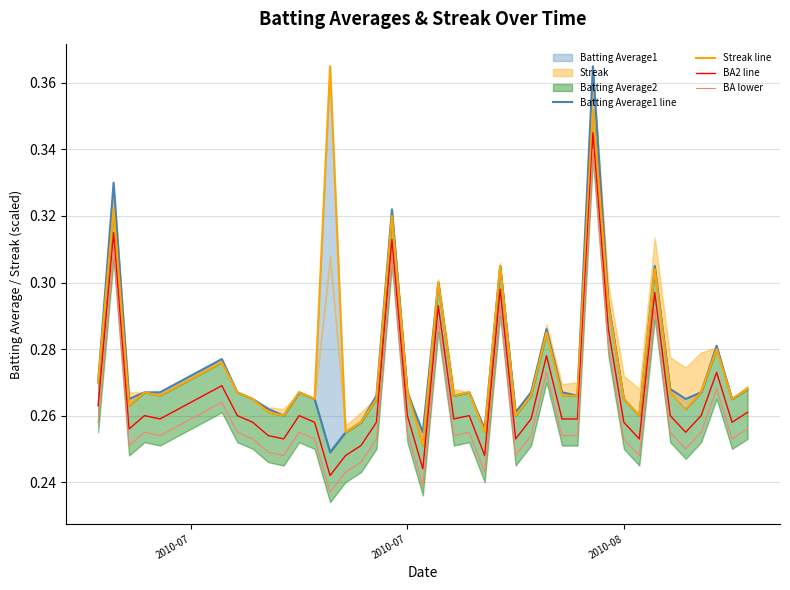

True or false: BA lower and BA2 line intersect in this chart.

False